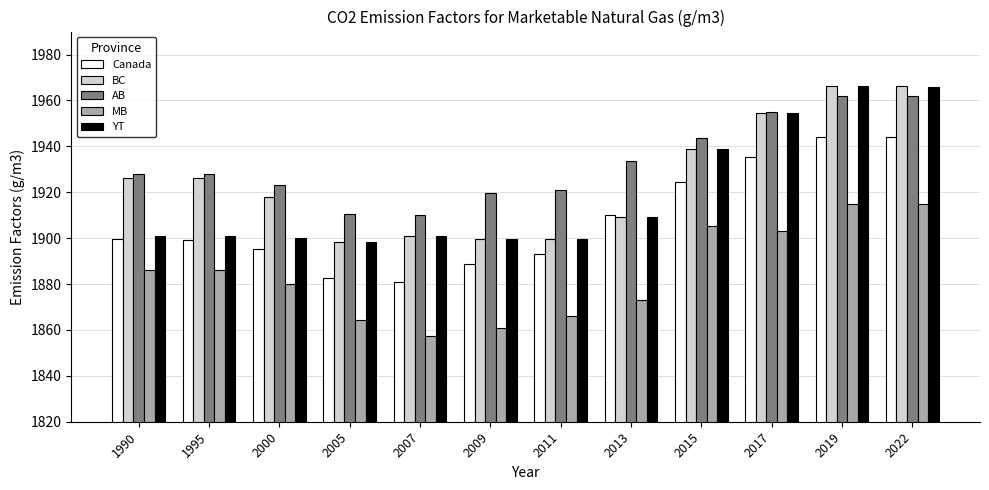

What is the average value of the YT series?

1919.7